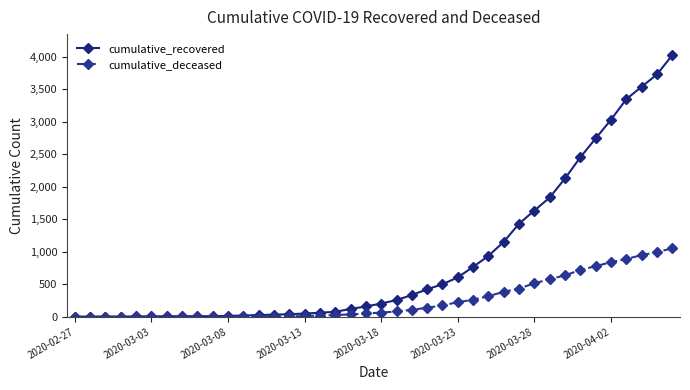

Which series has the largest total across all categories?

cumulative_recovered